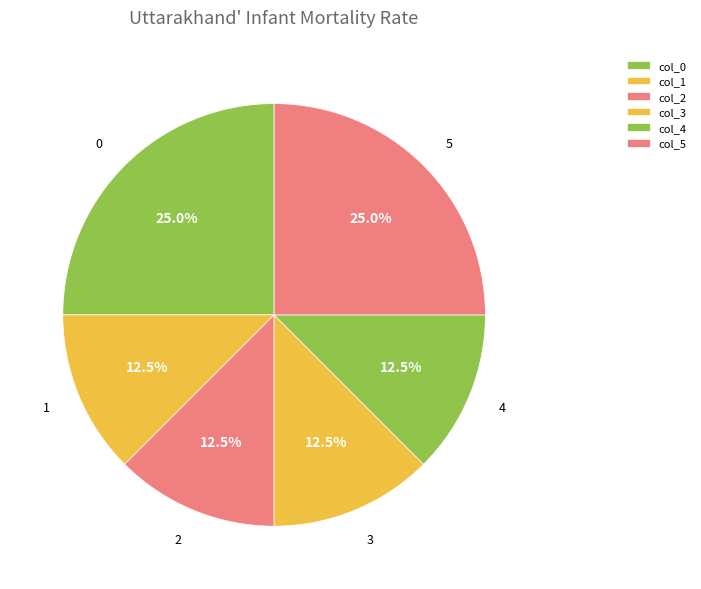

To the nearest percent, what is the combined percentage of 3 and 4?

25%